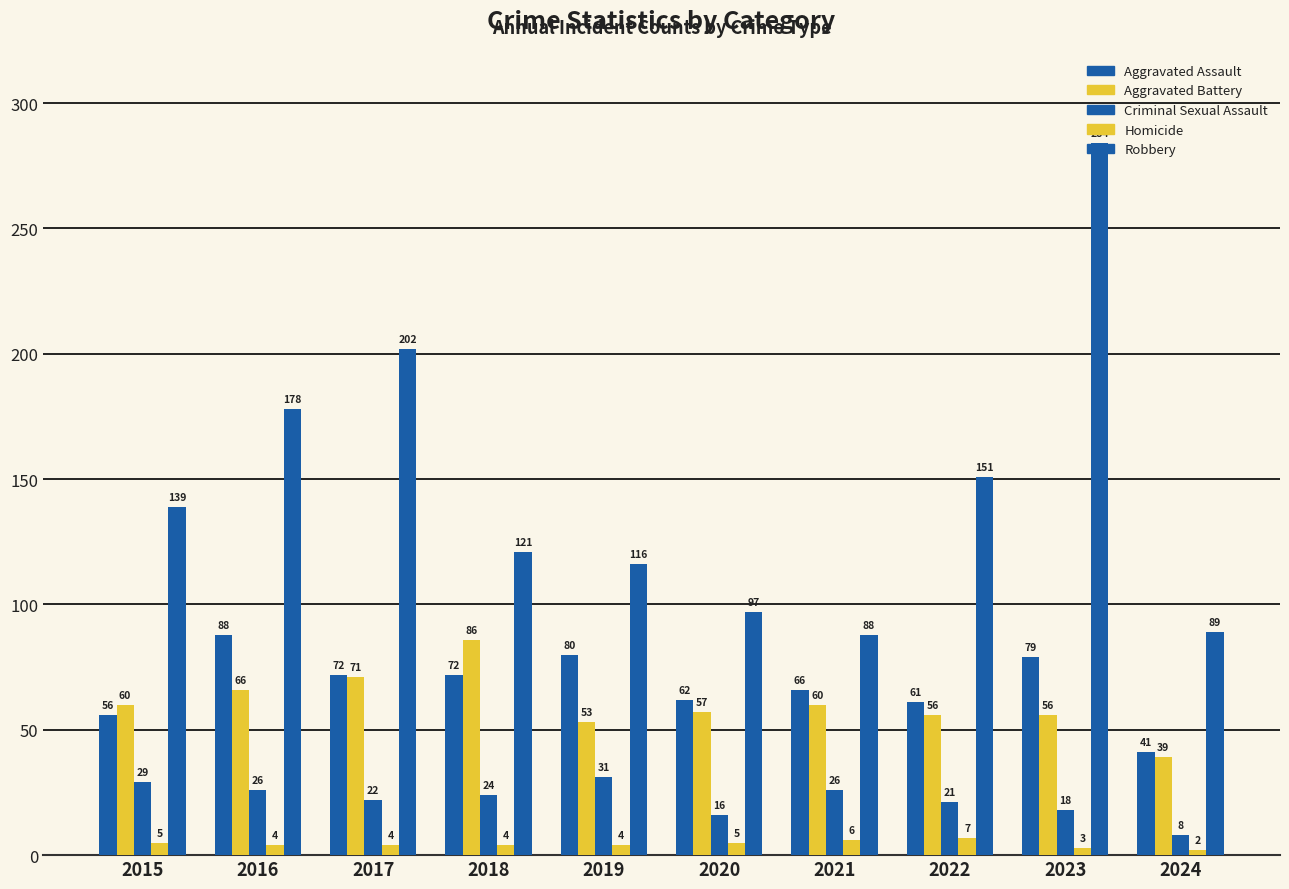

Are the bars grouped side by side (vs. stacked)?

Yes